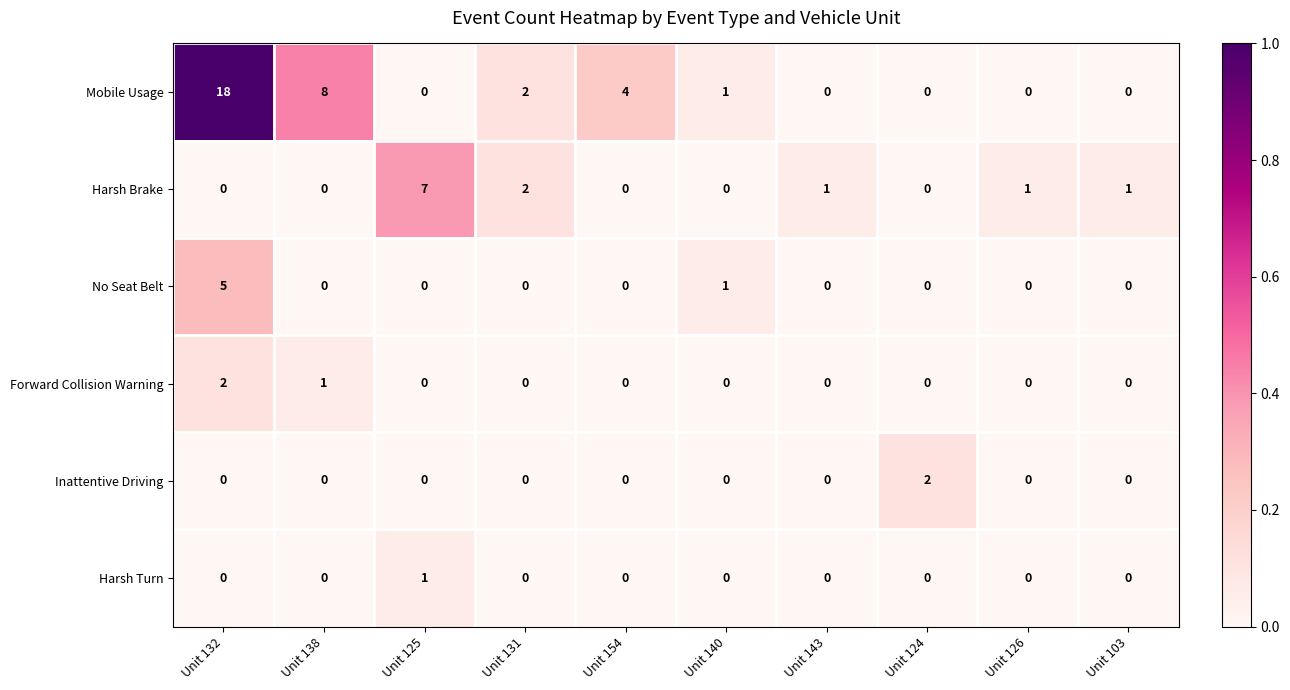

How many distinct data groups are displayed?

6